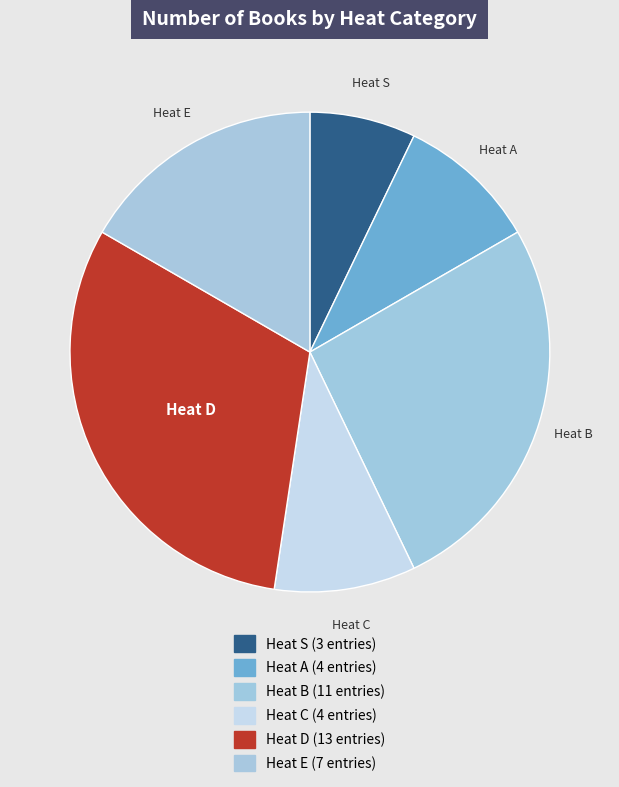

How many slices are in this pie chart?

6